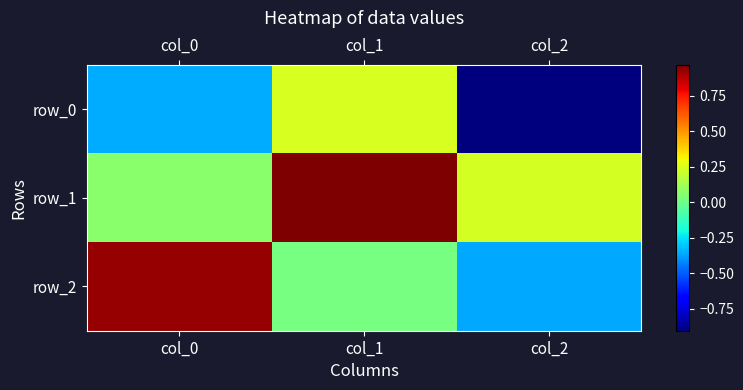

Between col_0 and col_1, which series saw the biggest shift?

row_2